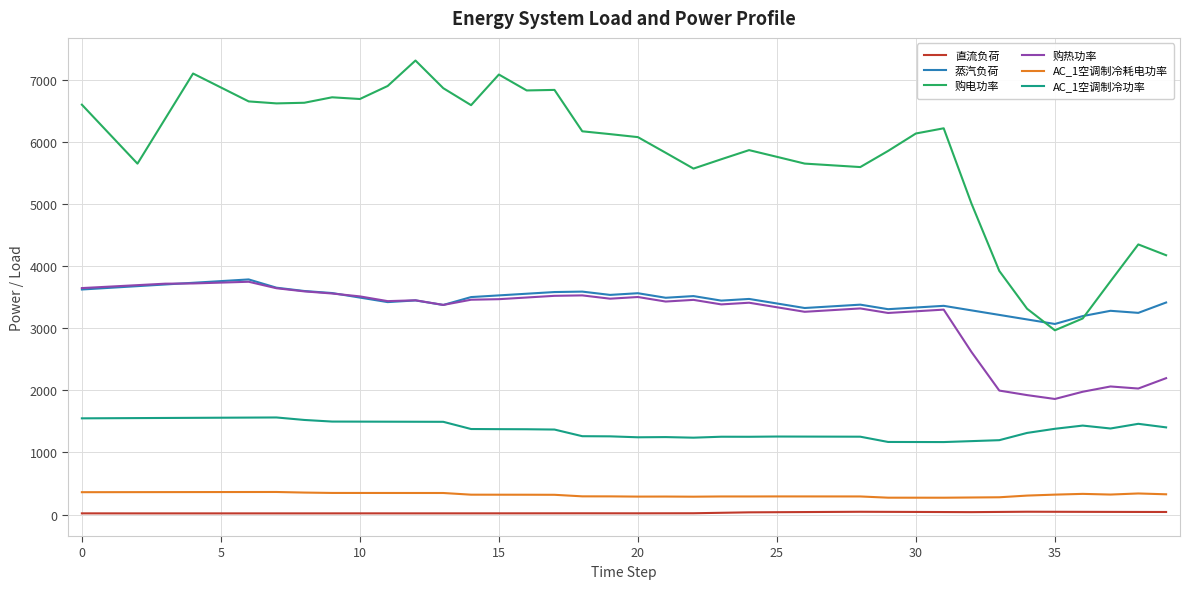

What is the greatest value displayed?

7309.5